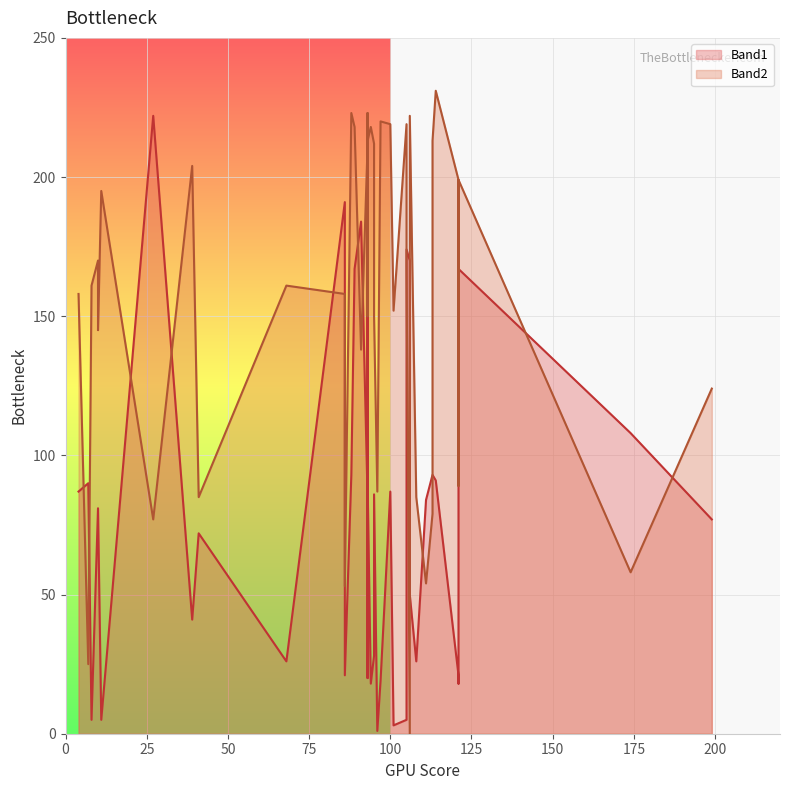

True or false: Band1 has more than 2 interior local peaks.

True